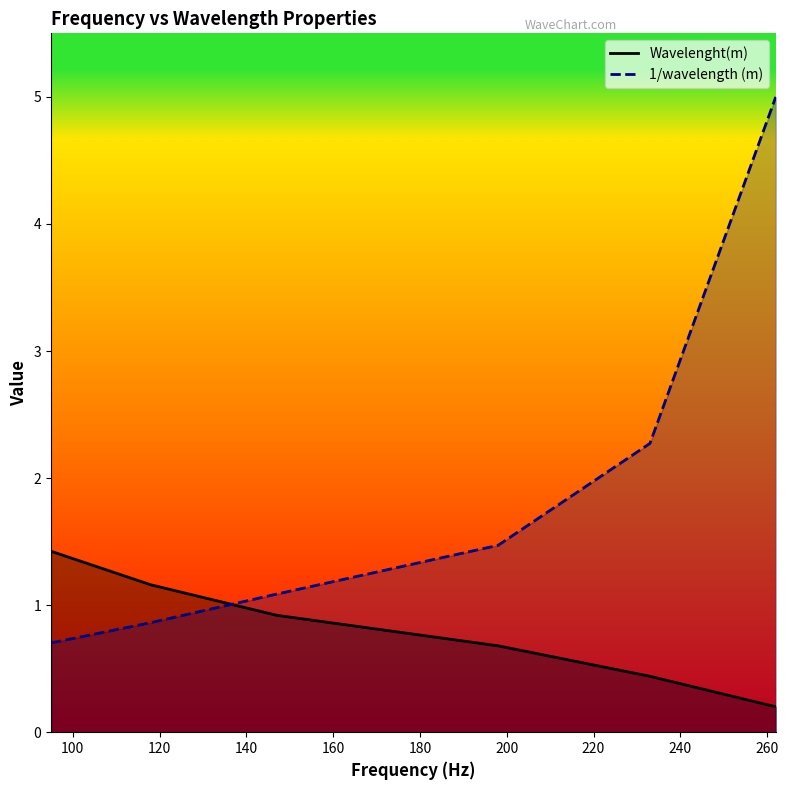

What is the difference between the maximum and minimum values in the Wavelenght(m) series?

1.2